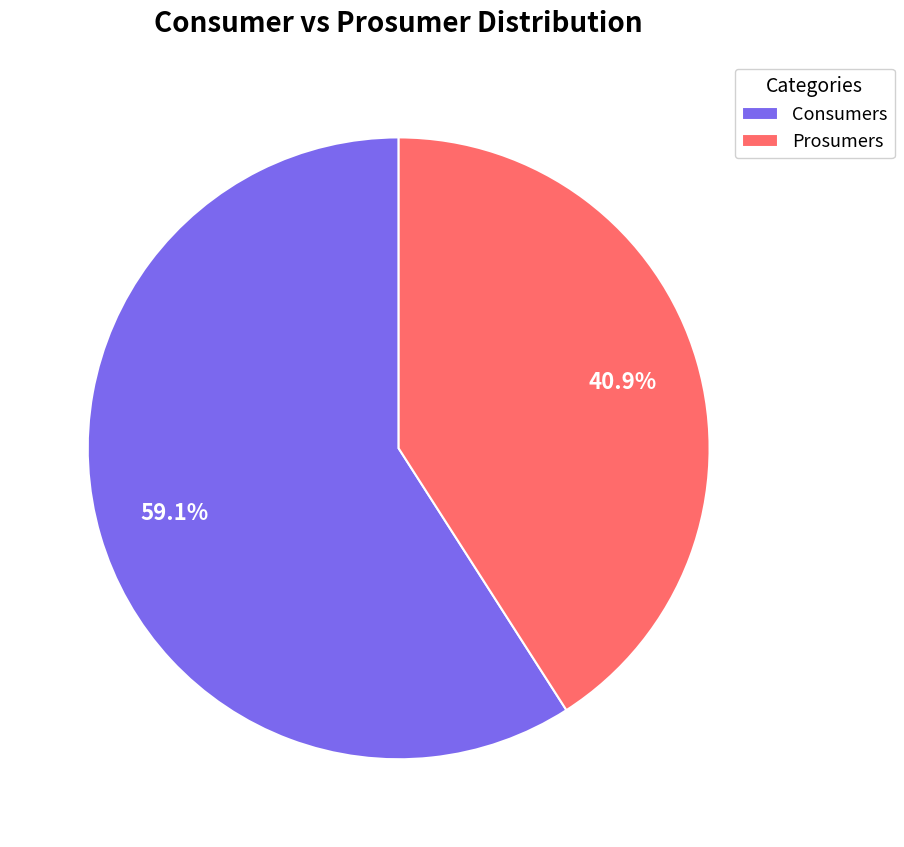

Is it true that Prosumers is 29% of the pie?

False